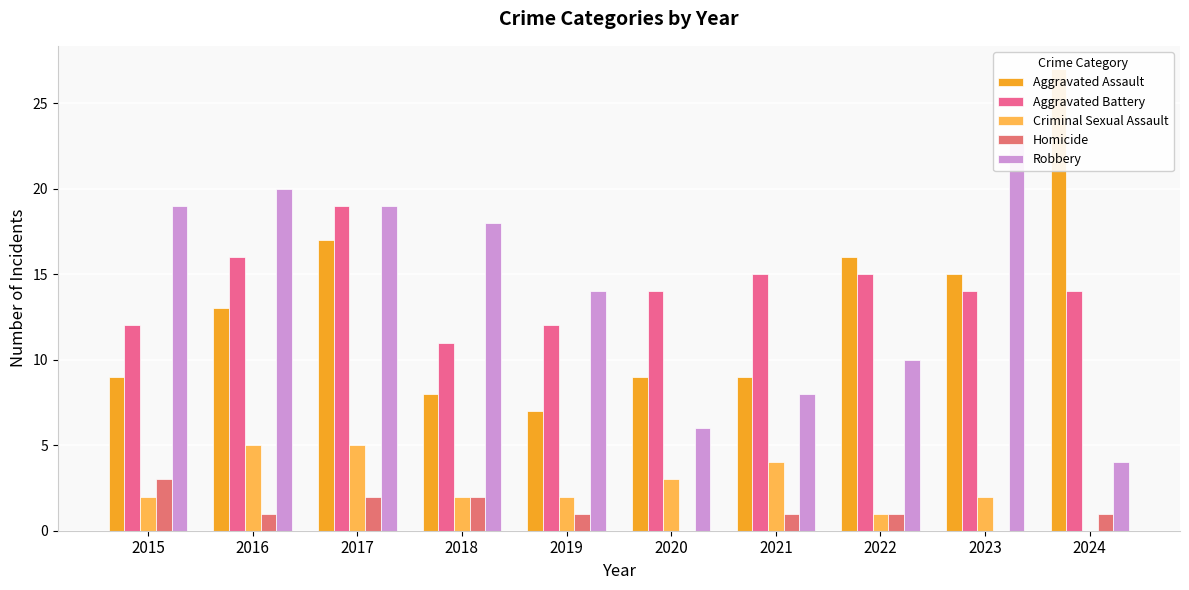

At which label does Robbery reach its peak?

2023